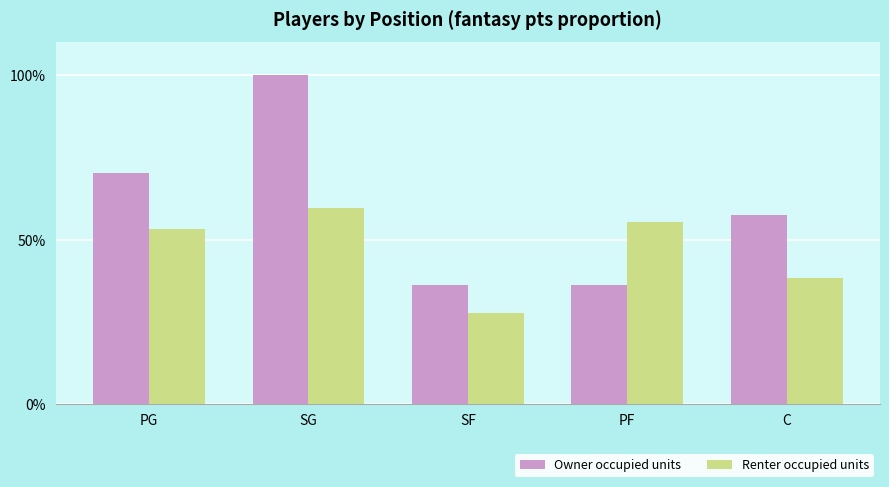

What is the spread (max minus min) of values at SG?

40.4